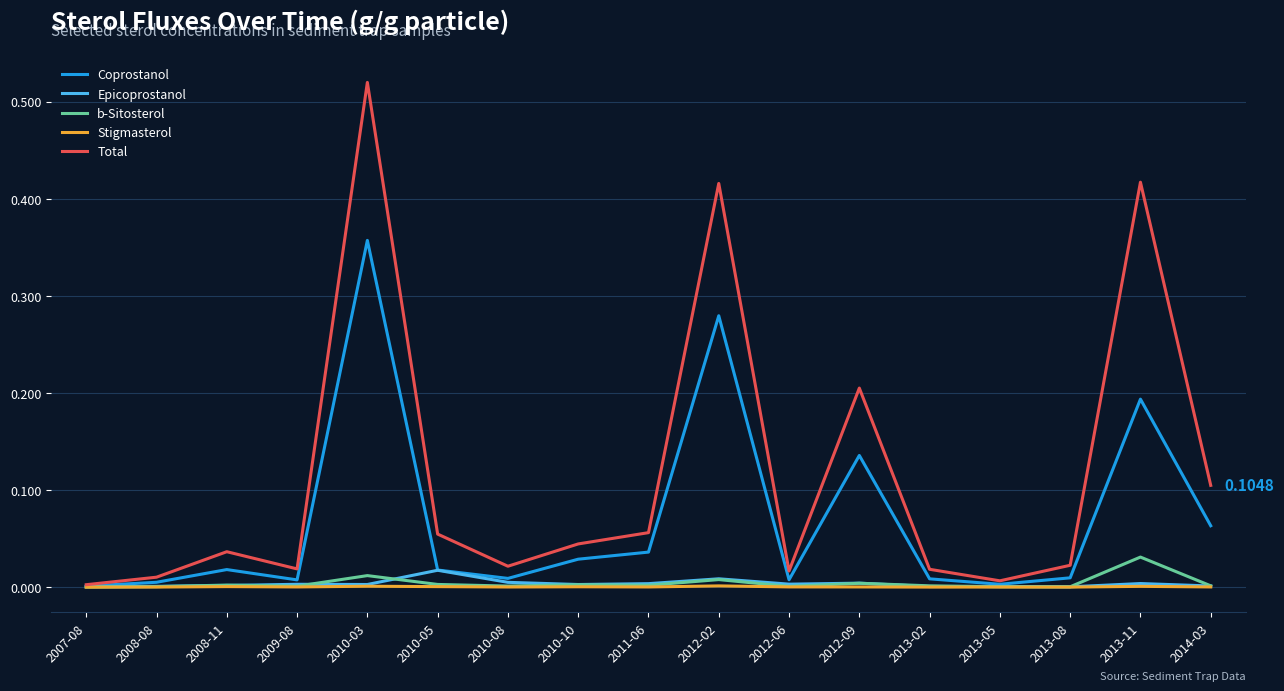

Is the value of Stigmasterol at 2011-06 greater than the value of Total at 2013-08?

No